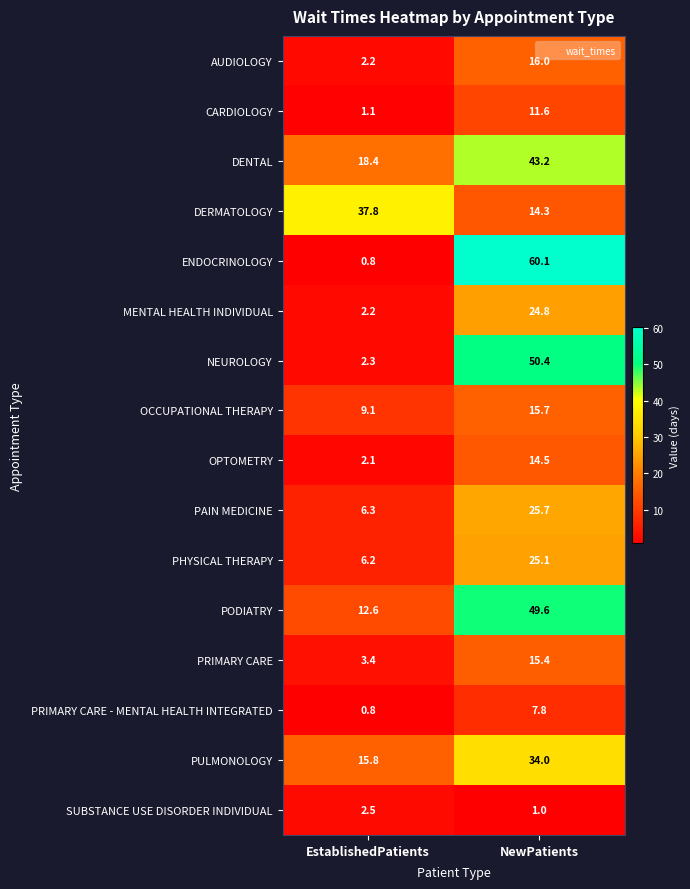

What is the total value across all series at EstablishedPatients?

123.6